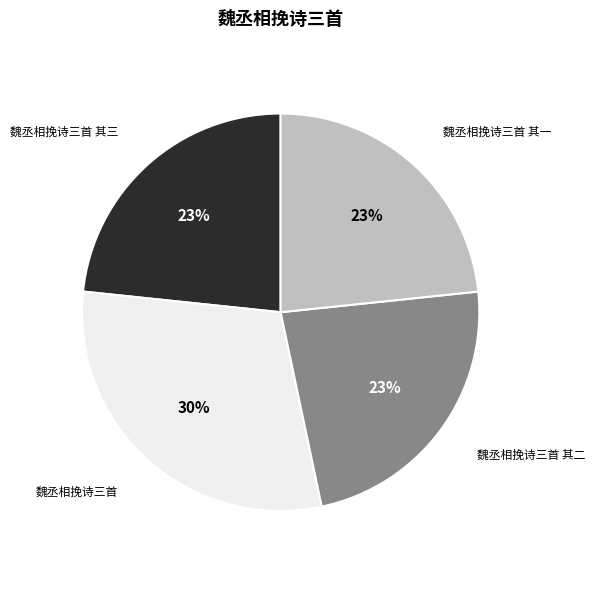

What is the largest slice in the pie chart?

魏丞相挽诗三首